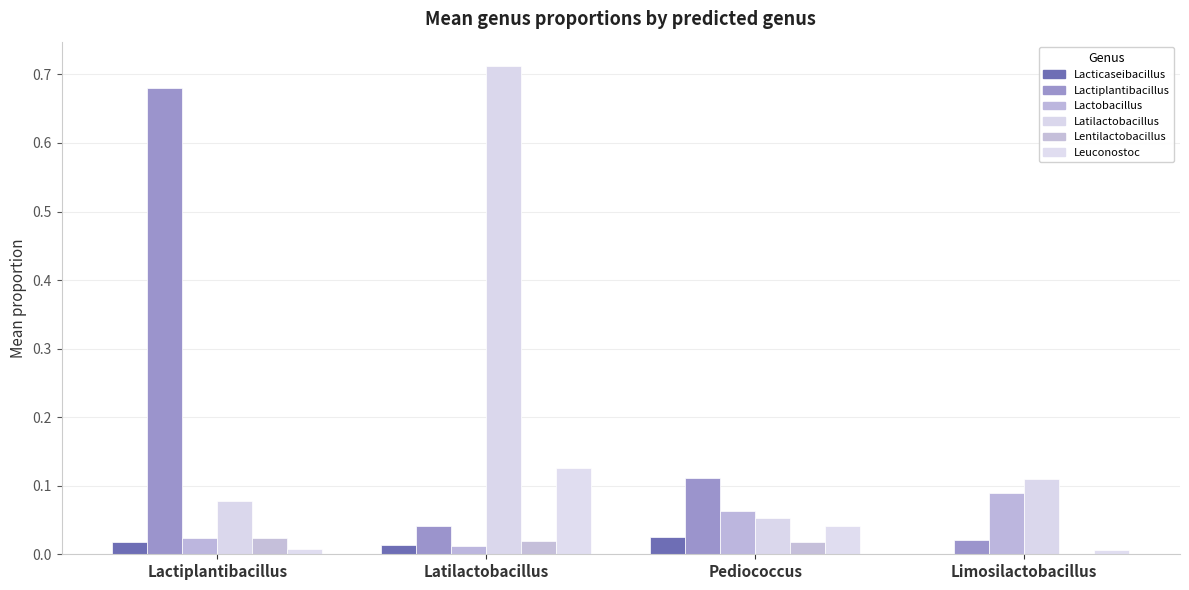

Reading right to left, what are all the values shown in this chart?

g__Lacticaseibacillus: 0.0	0.0	0.0	0.0
g__Lactiplantibacillus: 0.0	0.1	0.0	0.7
g__Lactobacillus: 0.1	0.1	0.0	0.0
g__Latilactobacillus: 0.1	0.1	0.7	0.1
g__Lentilactobacillus: 0.0	0.0	0.0	0.0
g__Leuconostoc: 0.0	0.0	0.1	0.0